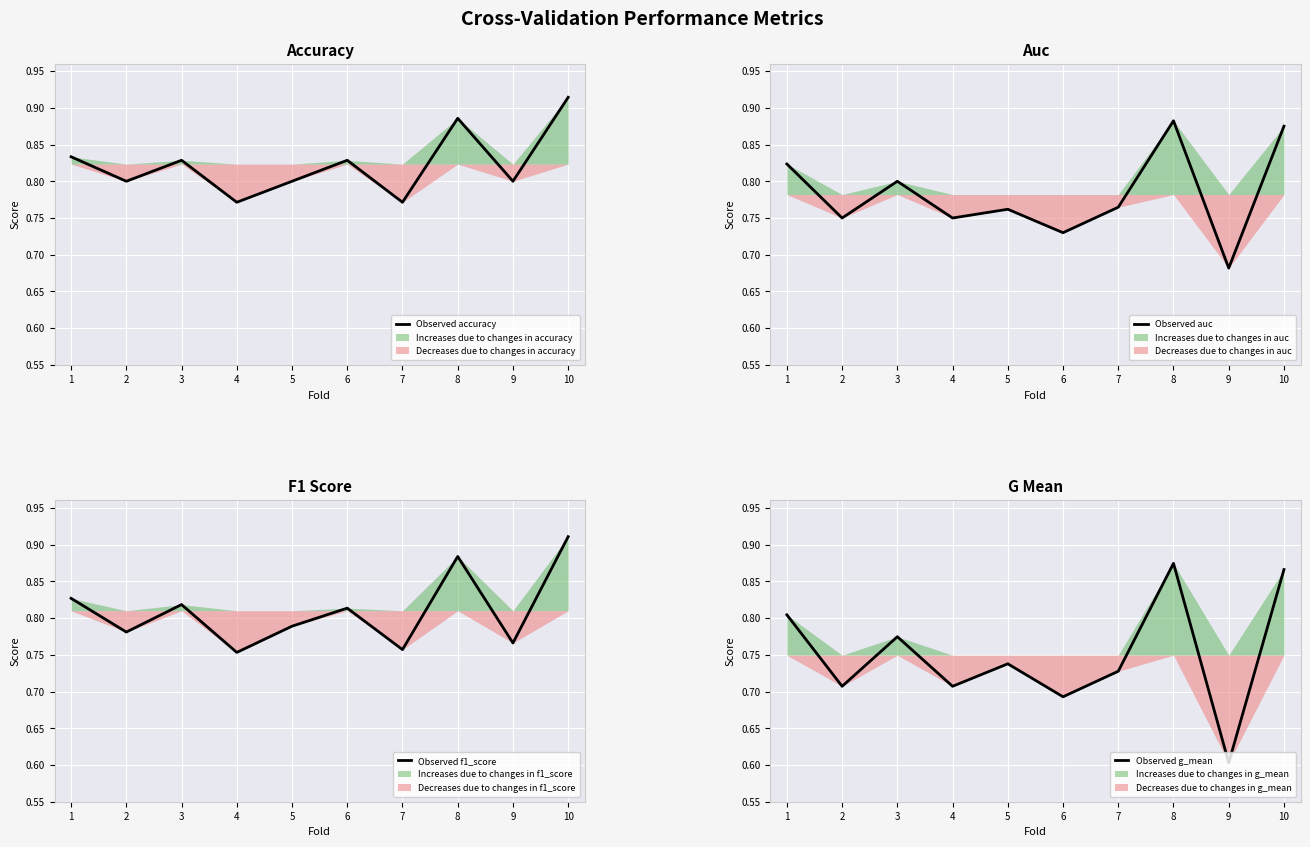

The value of Observed accuracy at 10 is 0.3. True or false?

False